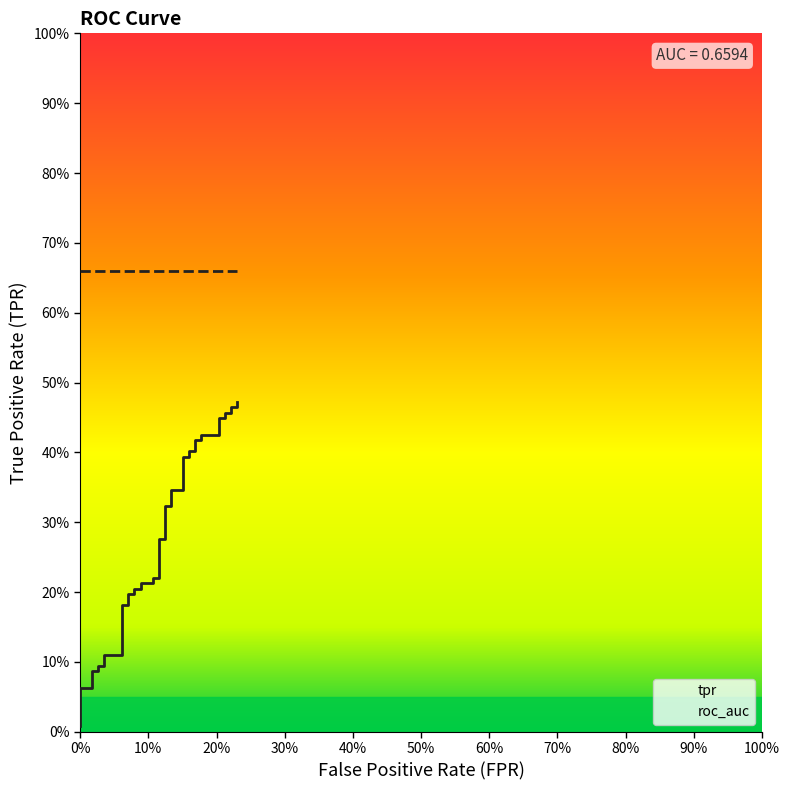

What is the difference between the values at 70% and 37?

0.4